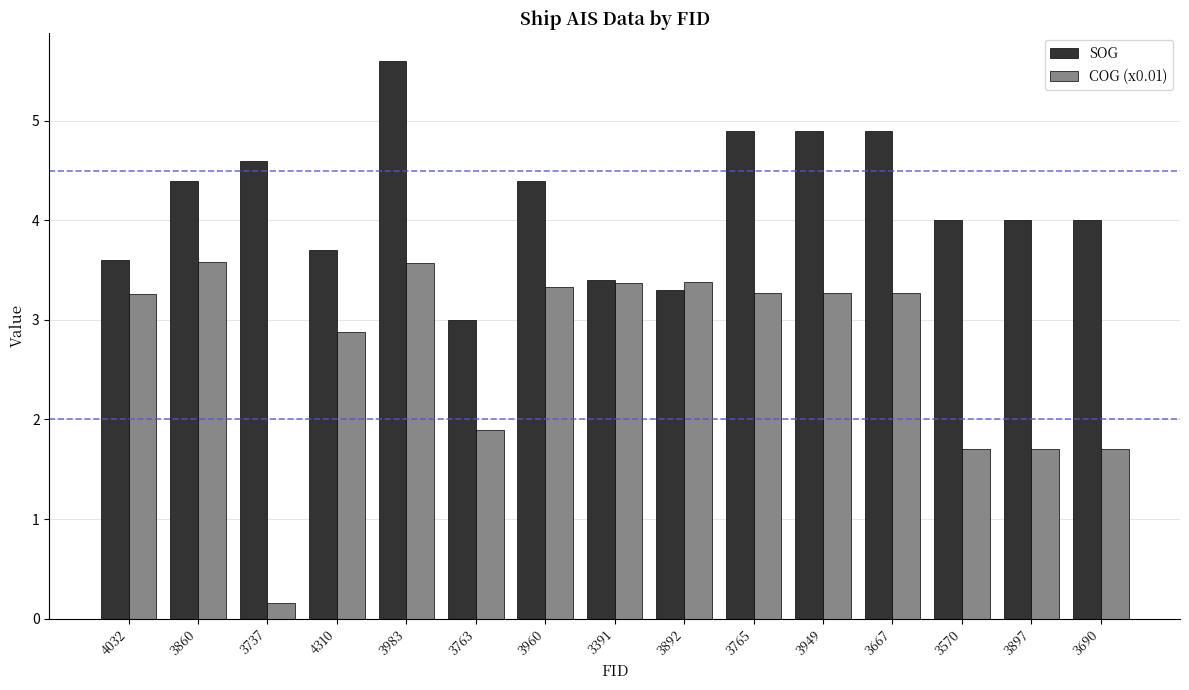

What is the spread (max minus min) of values at 3960?

1.1